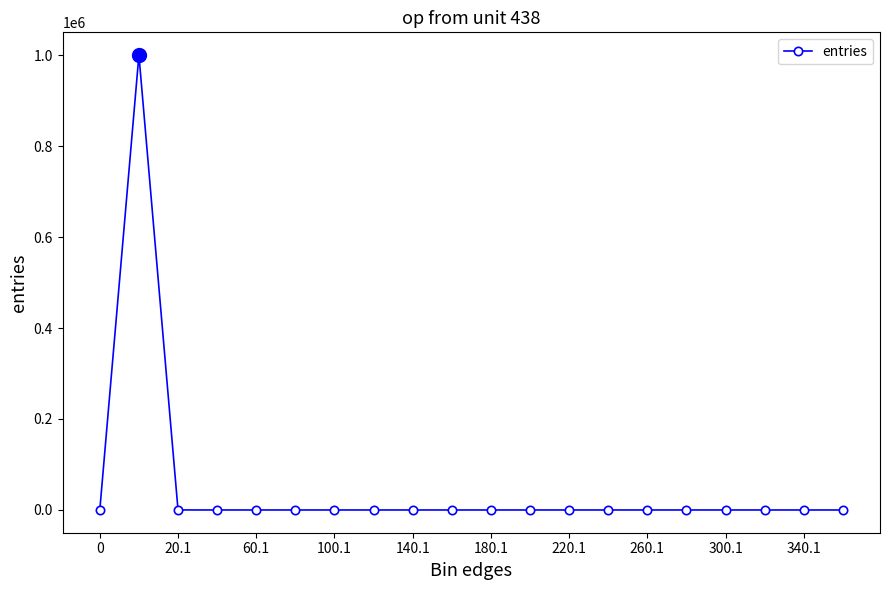

What is the sum of all values?

1000000